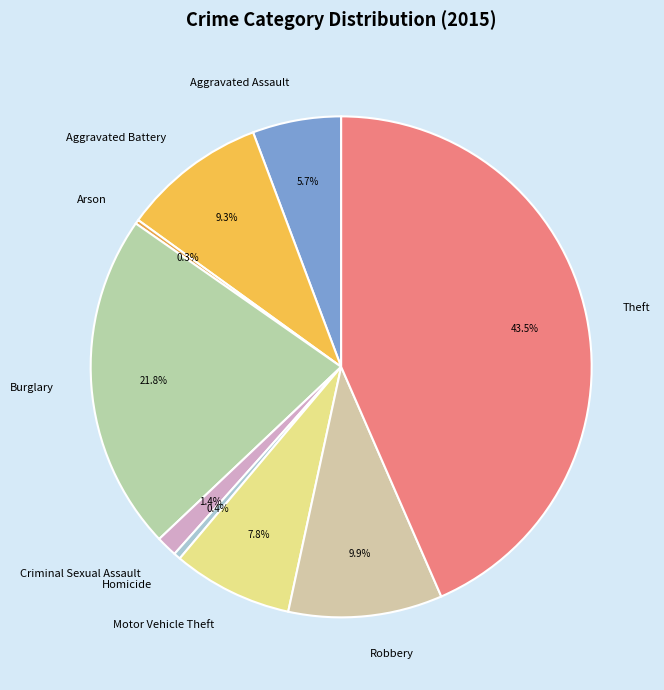

What is the largest slice in the pie chart?

Theft